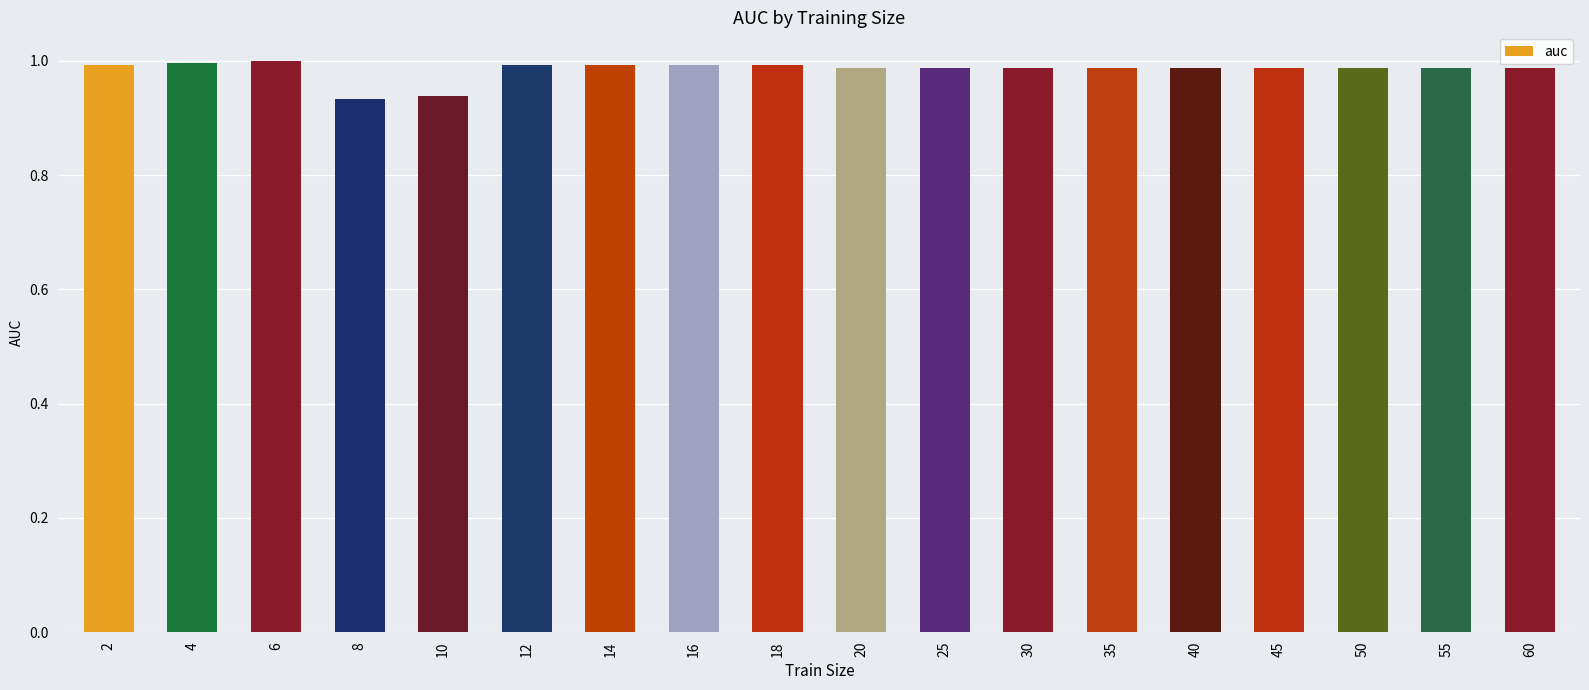

Are the bars grouped side by side (vs. stacked)?

No